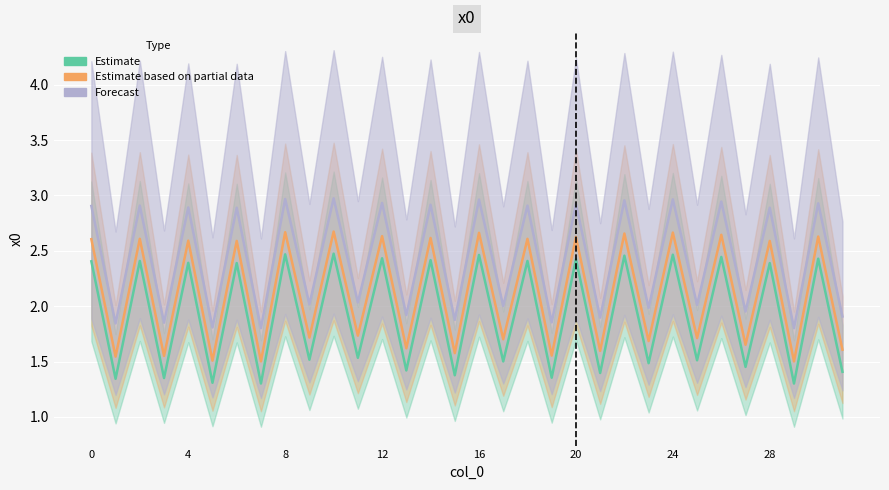

Rank the series by their average value, from lowest to highest.

Estimate, Estimate based on partial data, Forecast